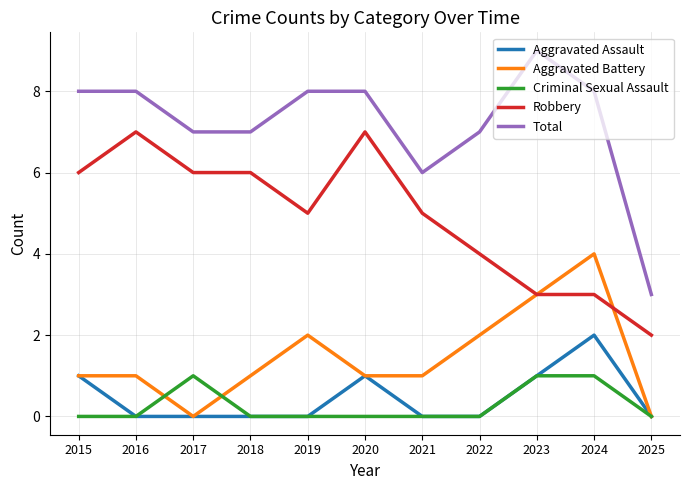

How many lines are shown in the chart?

5